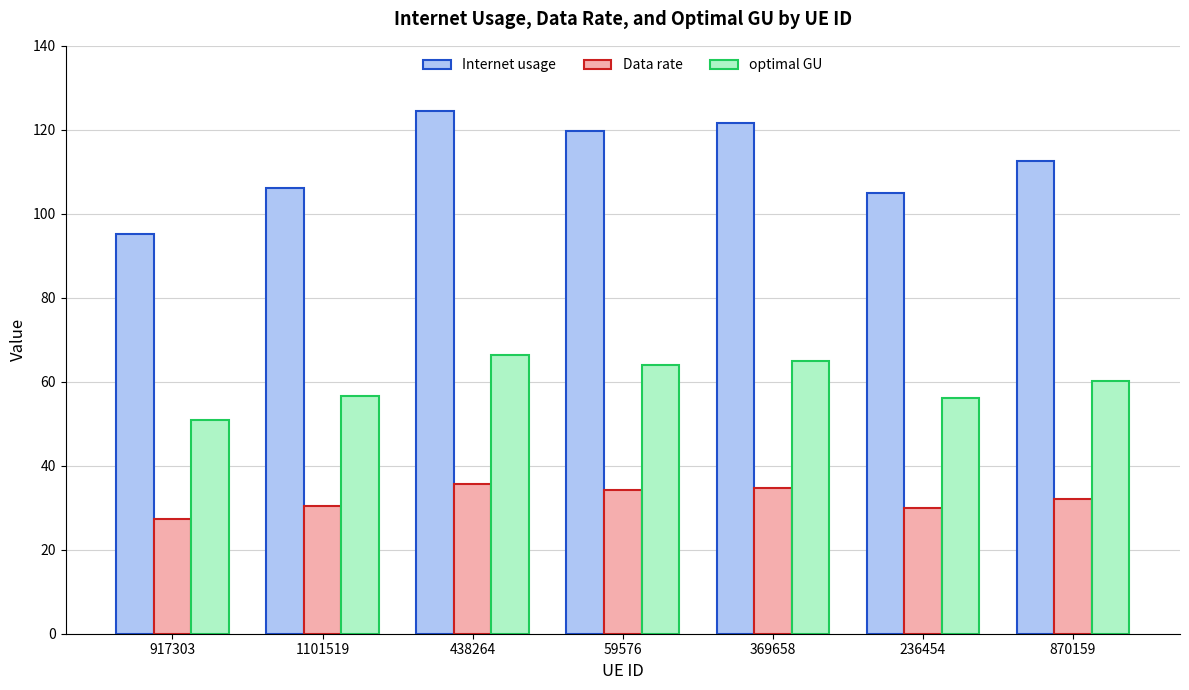

Where does the optimal GU series first go above 60?

438264